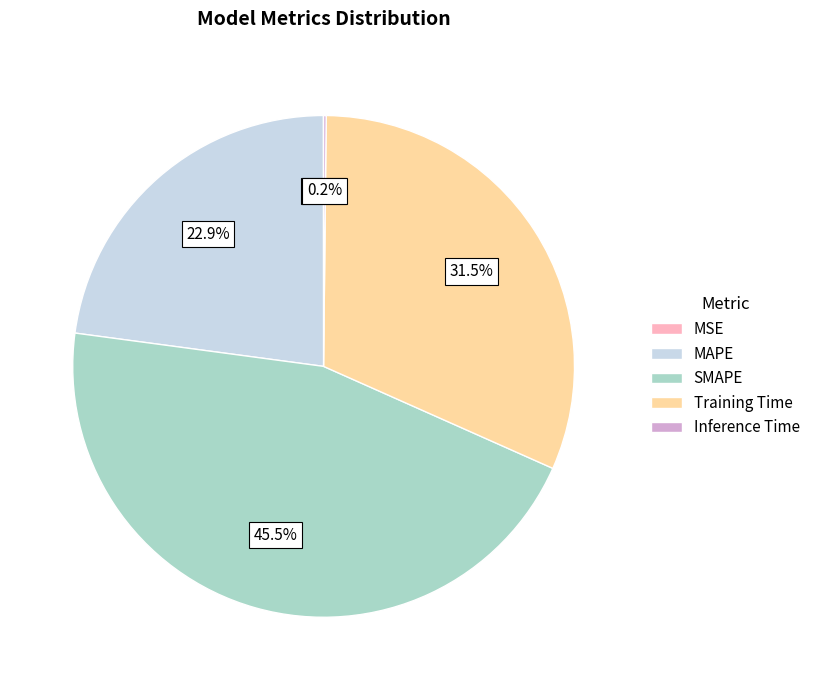

Which has a higher value, Training Time or SMAPE?

SMAPE